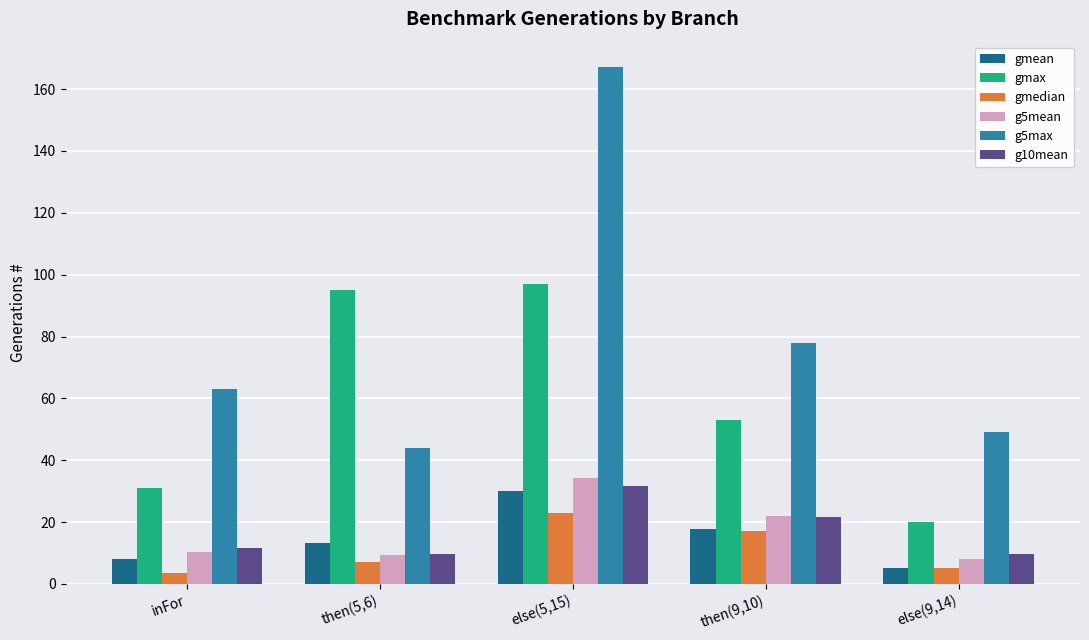

How many distinct data groups are displayed?

6